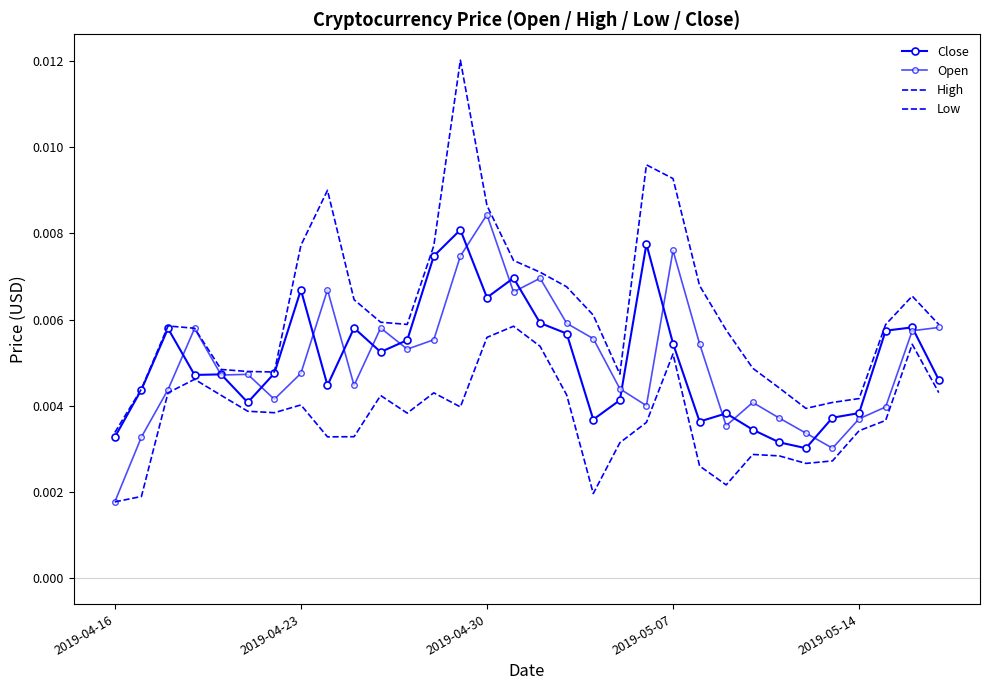

Rank the series by their maximum value, from highest to lowest.

High, Open, Close, Low